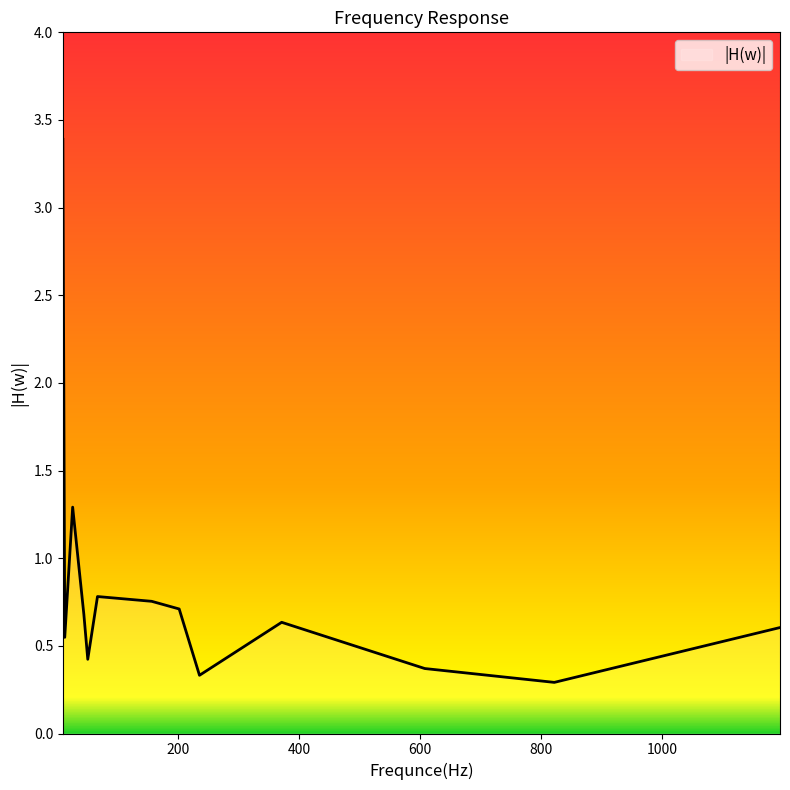

What is the difference between the maximum and minimum values?

3.1